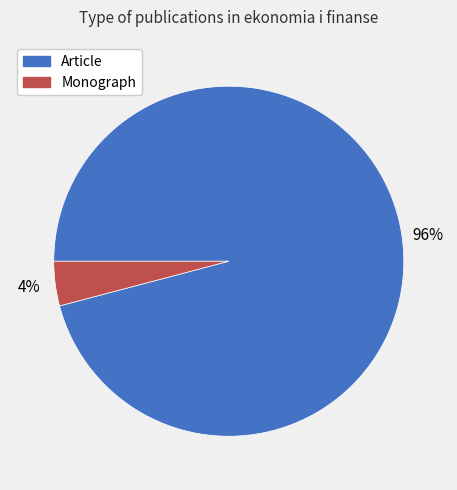

True or false: Monograph accounts for 4% of the total.

True